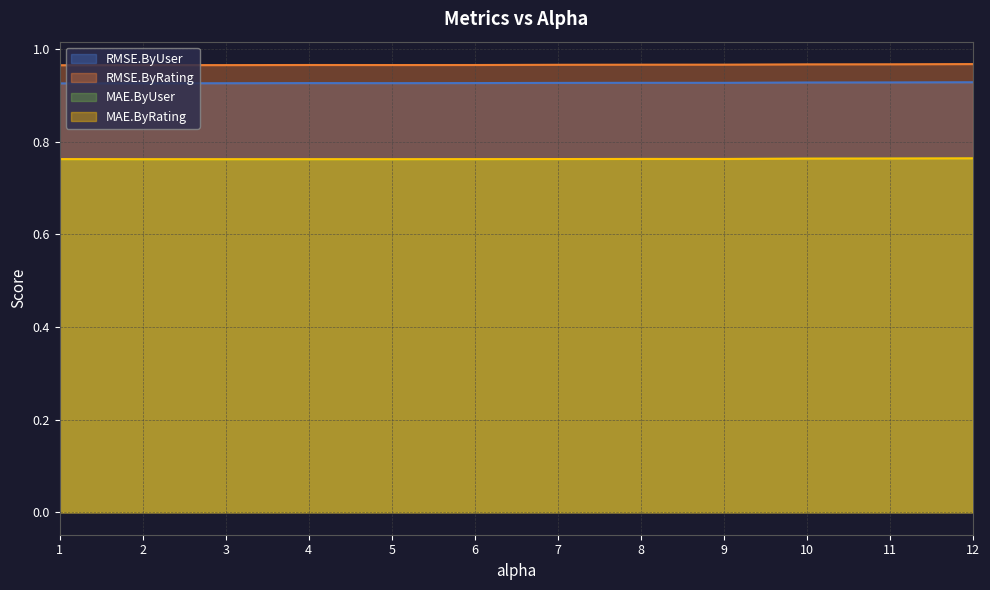

What position from the right is 9.0?

4